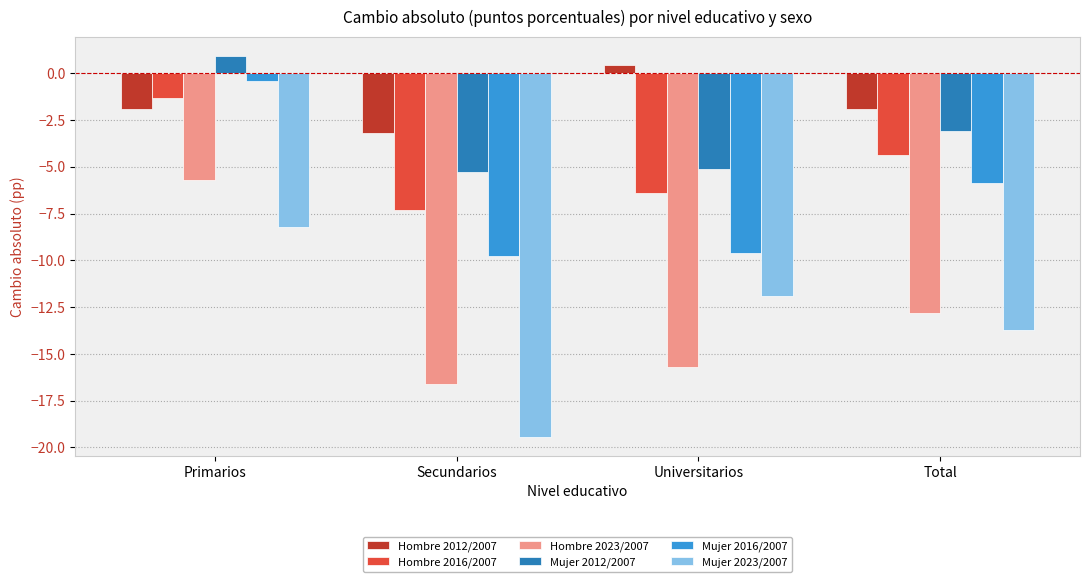

Rank the series at Universitarios from highest to lowest value.

Hombre 2012/2007, Mujer 2012/2007, Hombre 2016/2007, Mujer 2016/2007, Mujer 2023/2007, Hombre 2023/2007